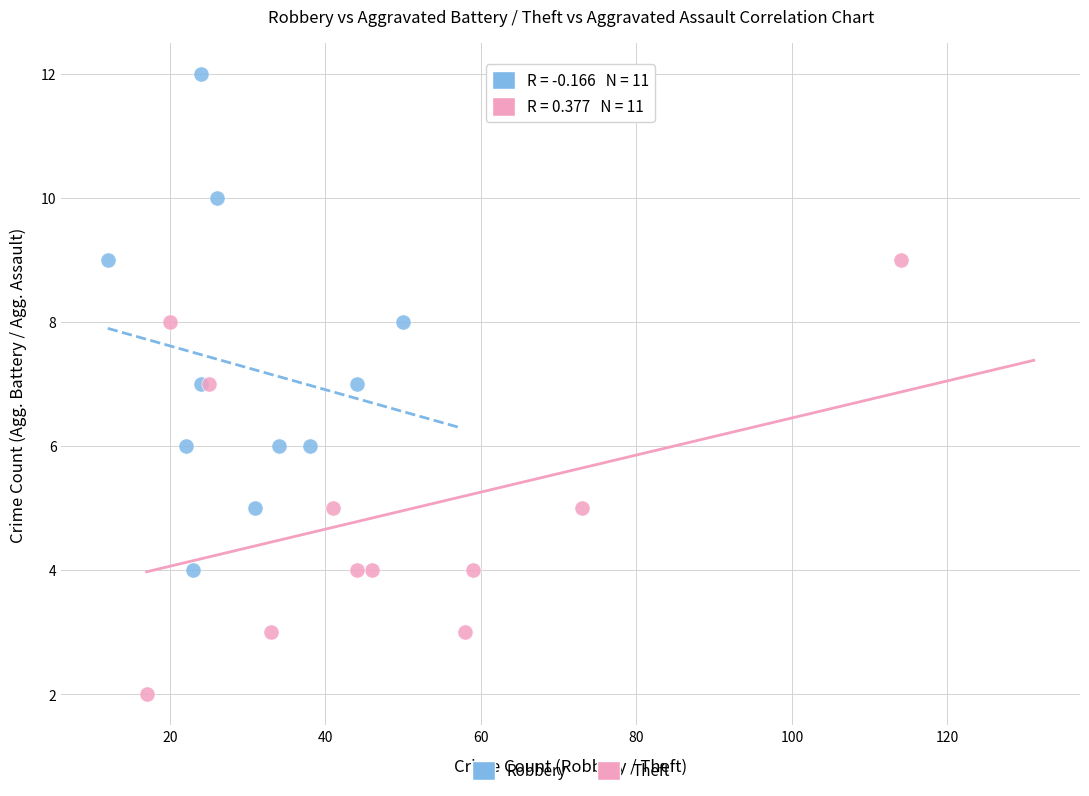

Which series has the widest spread of Y values?

Robbery